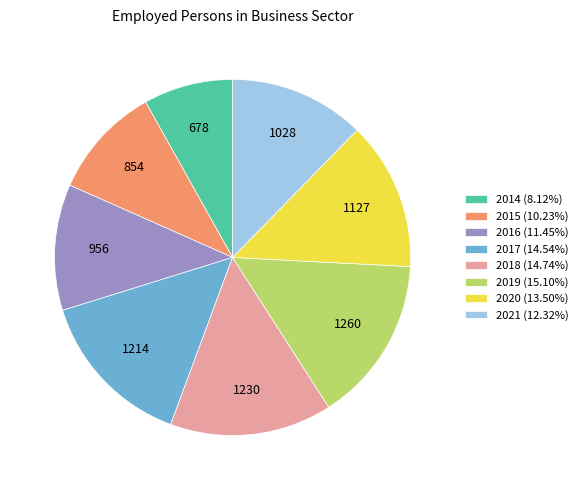

Is there a majority slice in this chart?

No